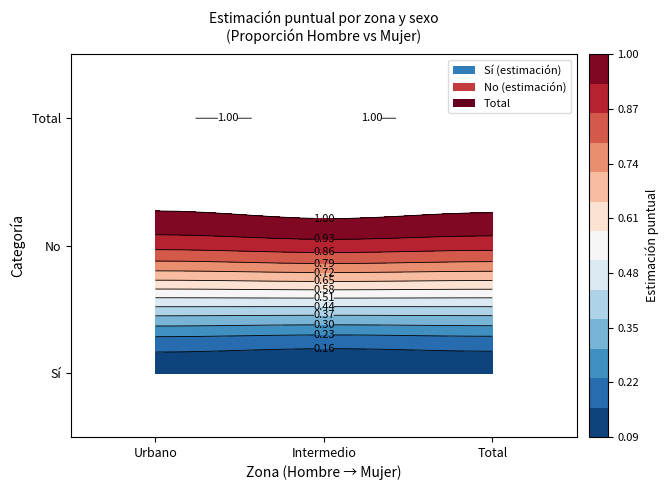

Between 2 and 1, which is larger?

2